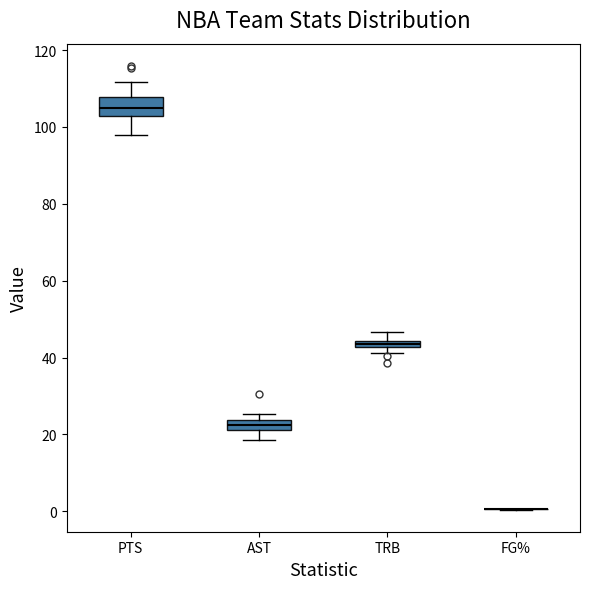

Where does the lower whisker of the box for AST end on the y-axis? The values are not printed on the chart, so give them approximately, as read against the axis.

18